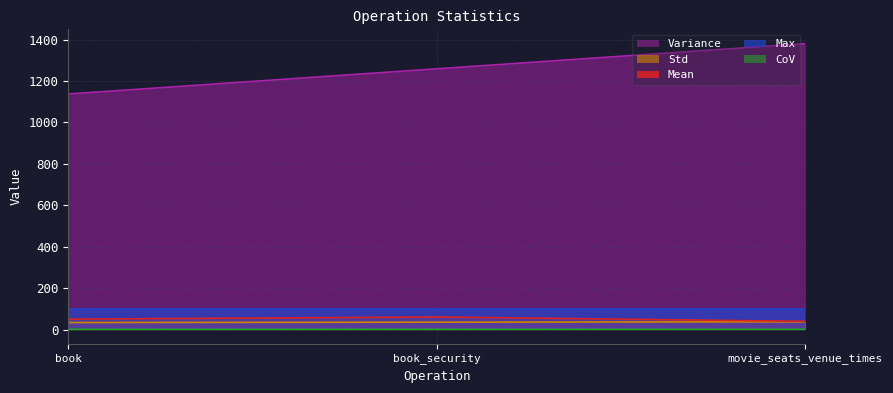

Rank the categories by Variance value from highest to lowest.

movie_seats_venue_times, book_security, book